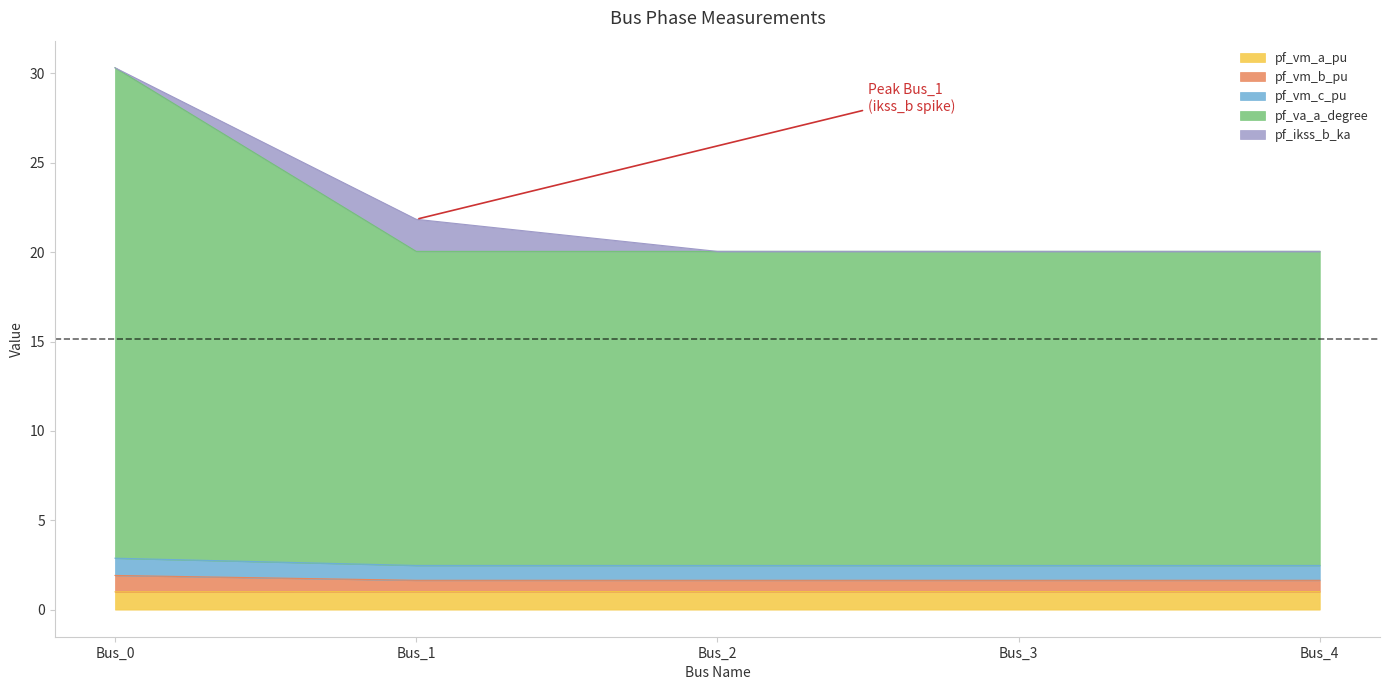

Count the number of categories in the chart.

5